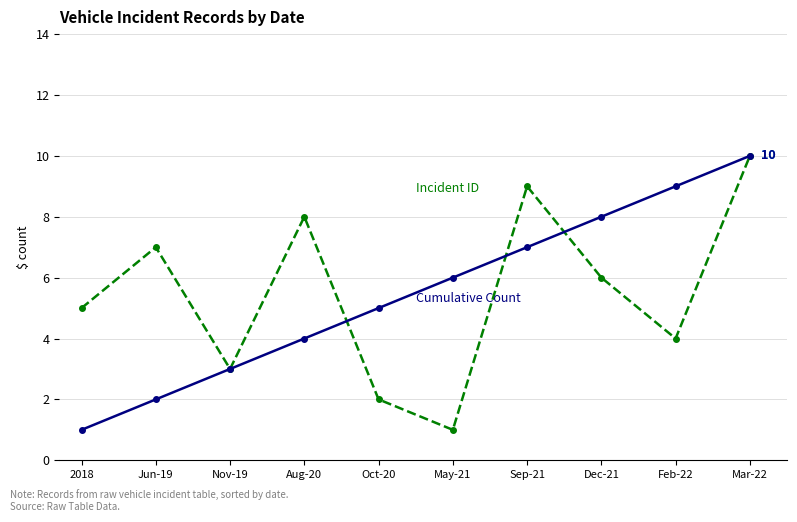

Which label corresponds to the largest value in the chart?

Mar-22